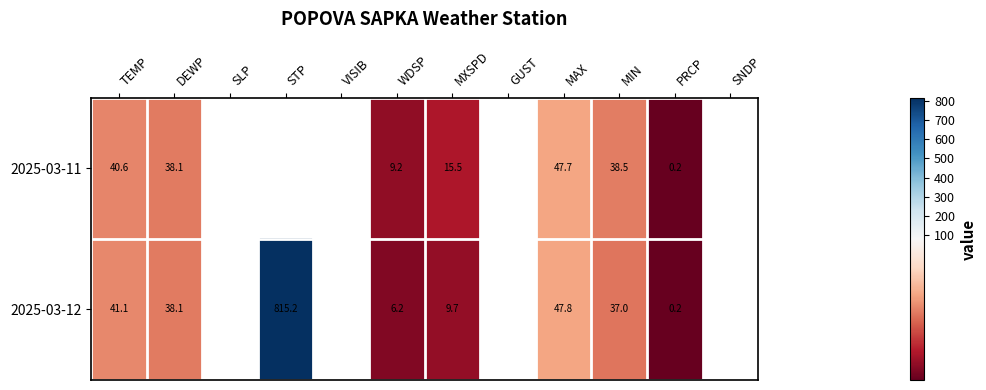

What is the greatest value displayed?

815.2